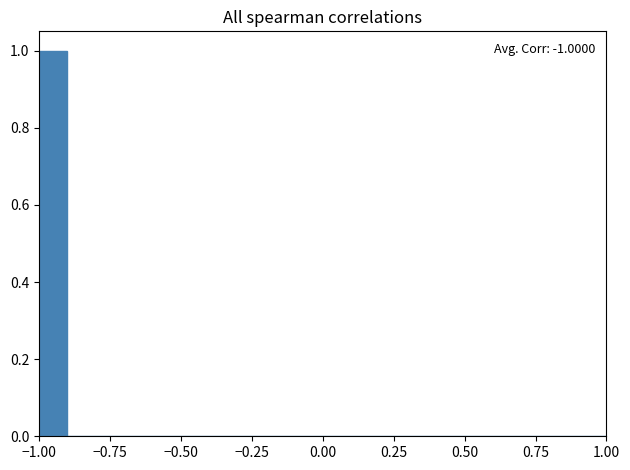

Around what value on the x-axis is the tallest bar? Give the approximate position of its centre, as read against the axis.

-0.95